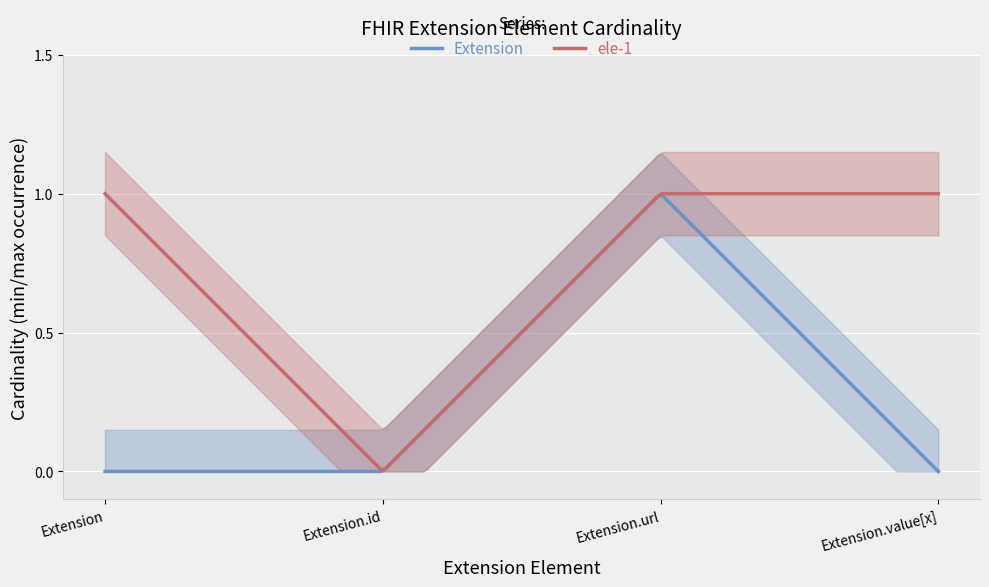

True or false: ele-1 and Extension intersect in this chart.

False